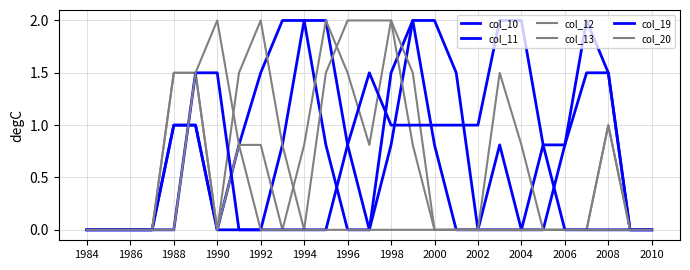

What is the value of the col_13 point at the 25th from the left?

1.0